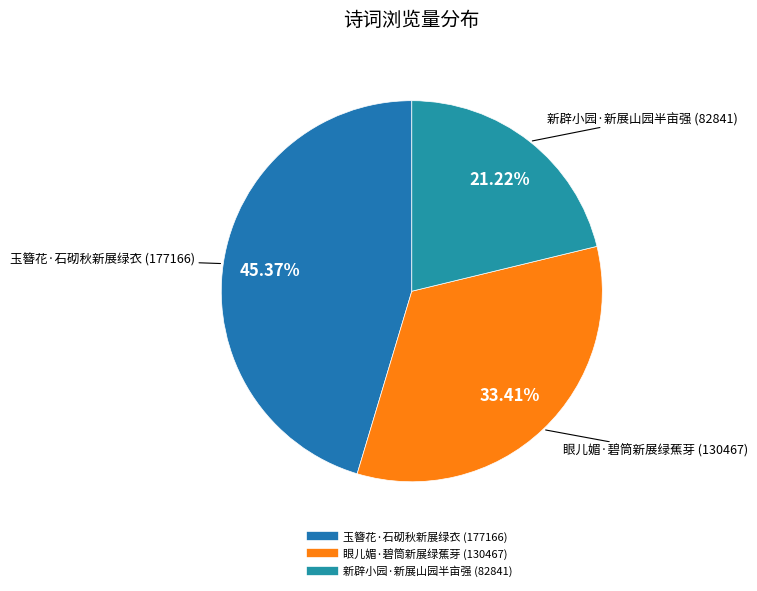

To the nearest percent, what is the combined percentage of 眼儿媚·碧筒新展绿蕉芽 and 玉簪花·石砌秋新展绿衣?

79%